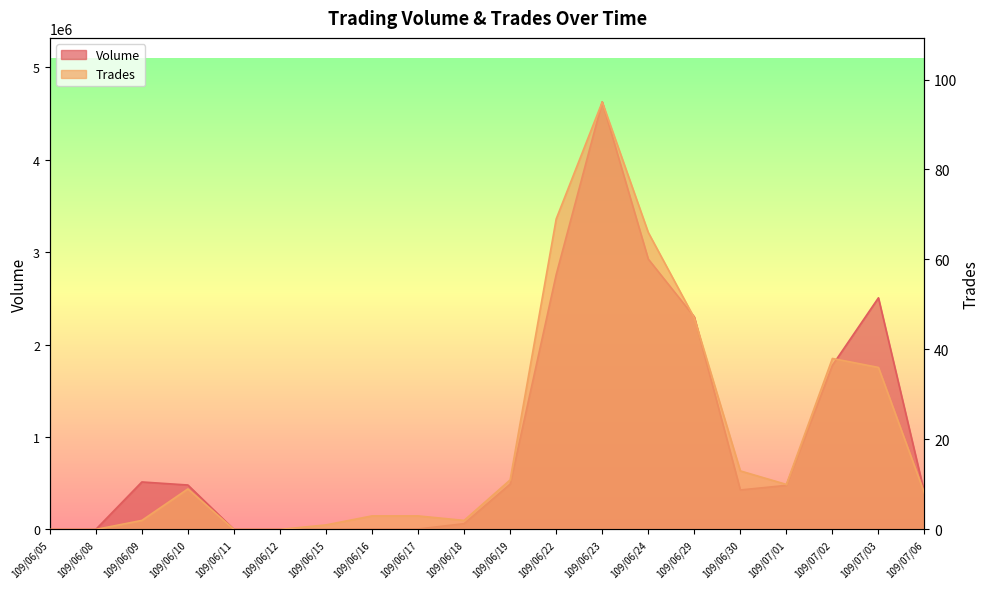

What are all the series names shown in the legend?

Volume, Trades